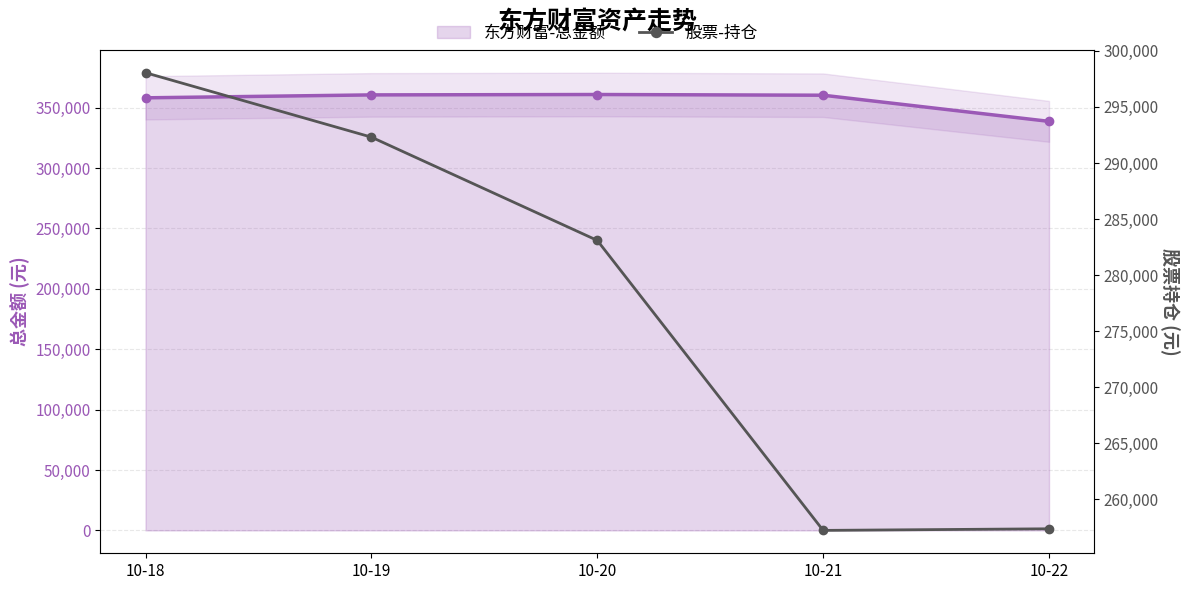

What is the difference between the maximum and minimum values in the 股票-持仓 series?

40809.0